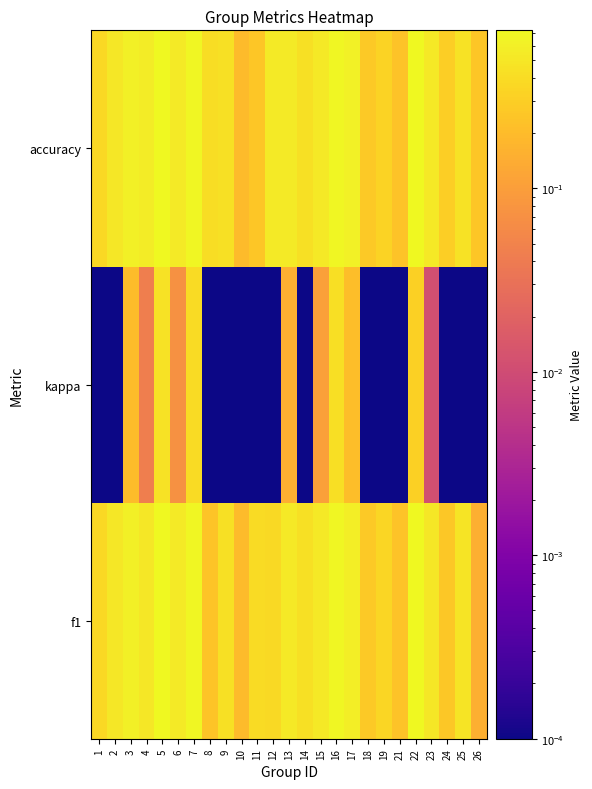

What is the maximum value shown in the chart?

0.7